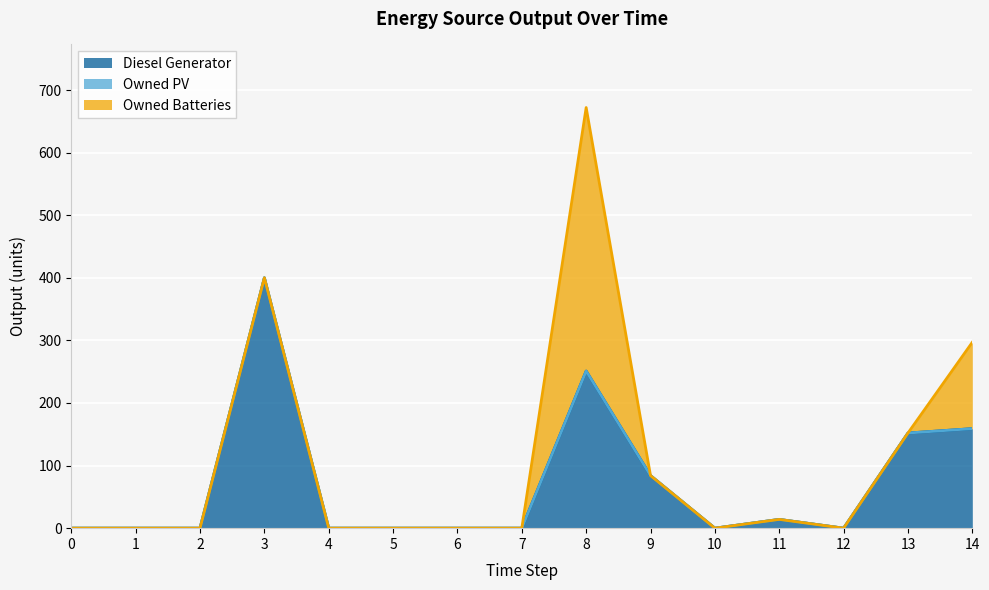

Rank the series by their average value, from highest to lowest.

Diesel Generator, Owned Batteries, Owned PV